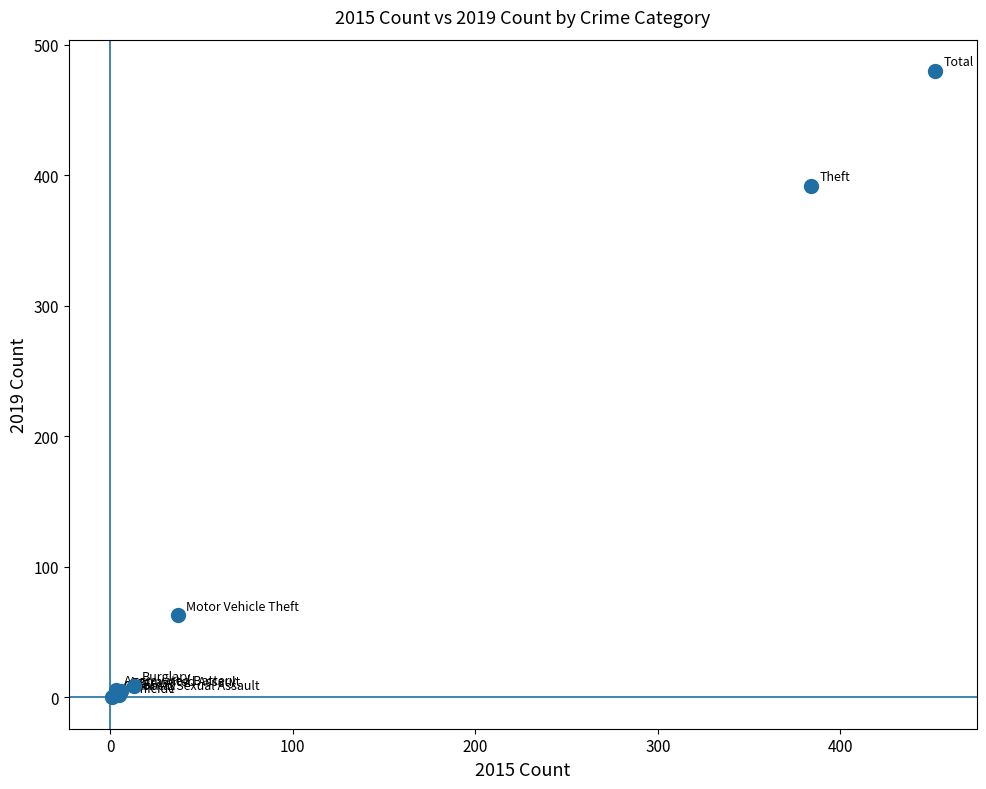

What Y value in the scatter plot is closest to 240?

392